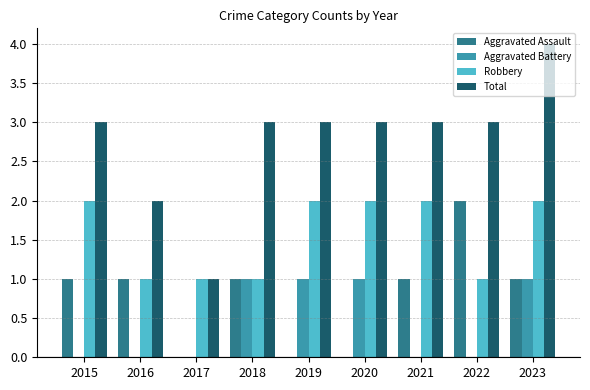

The value of Total at 2019 is 3. True or false?

True